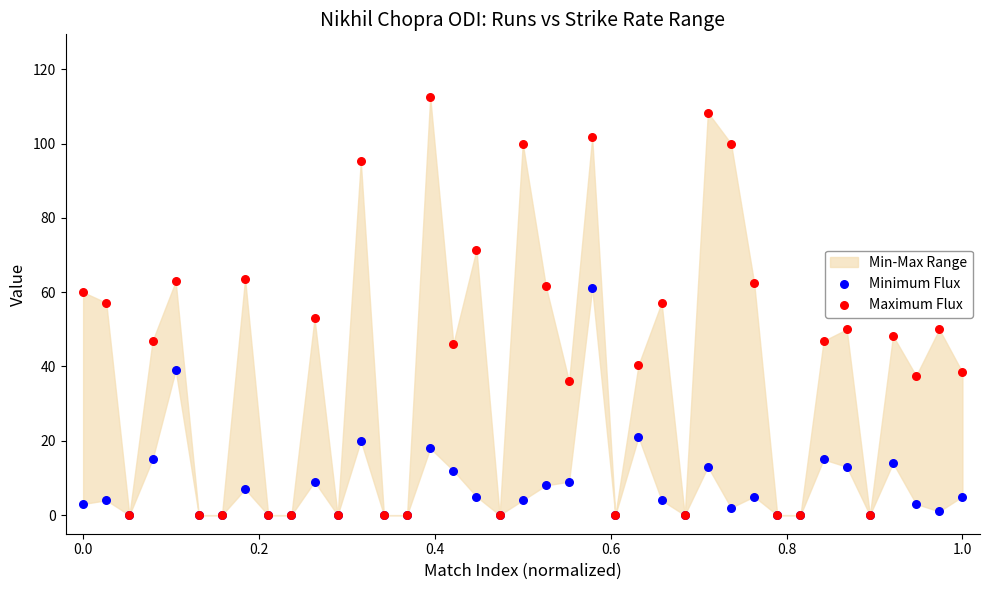

Which series has the largest Y range (max minus min)?

Maximum Flux